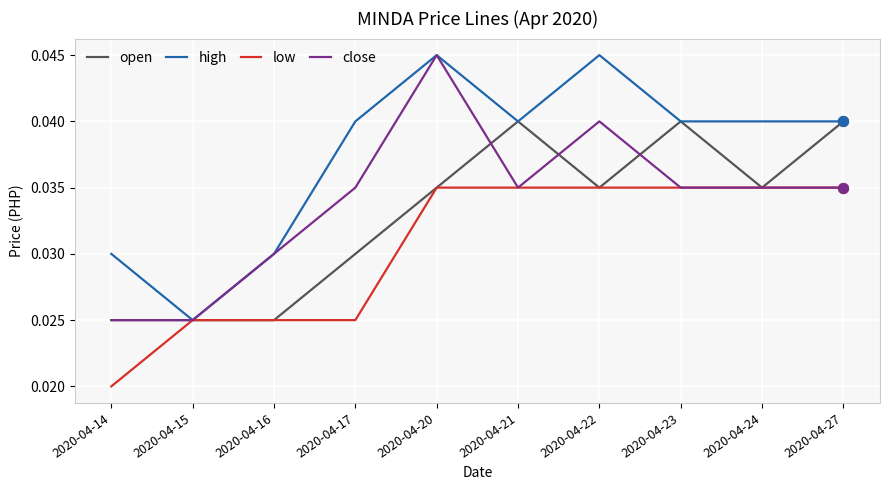

True or false: close has a value of 0.1 at 2020-04-27.

False